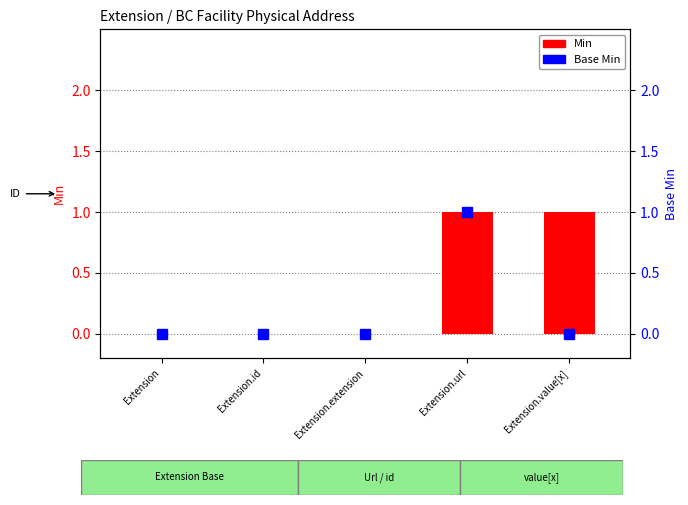

Rank the categories by Base Min value from highest to lowest.

Extension.url, Extension, Extension.id, Extension.extension, Extension.value[x]